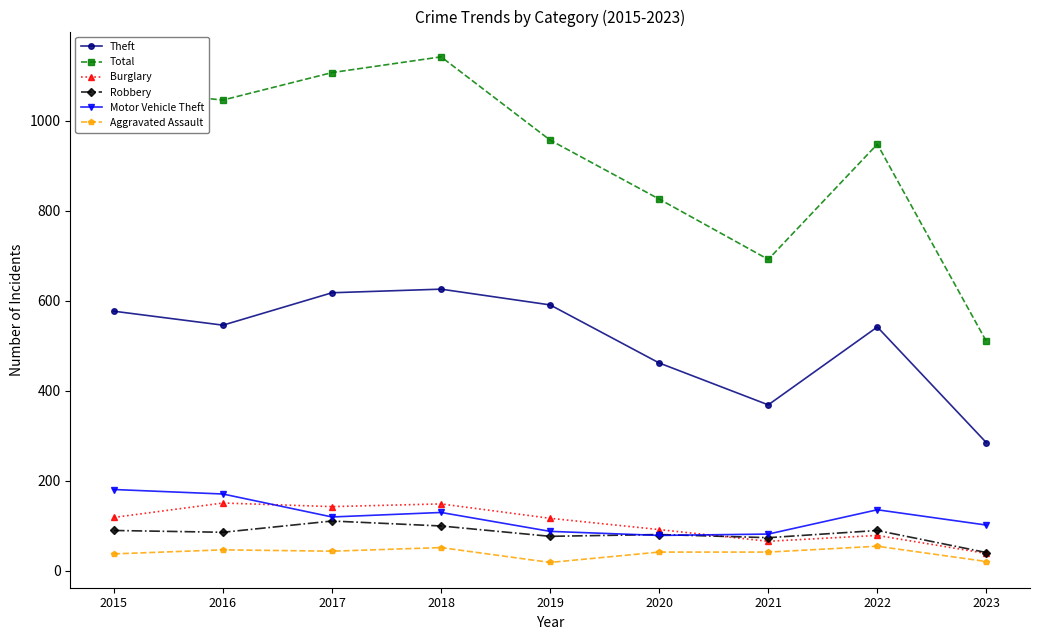

What is the value of the Total point at the 9th from the left?

510